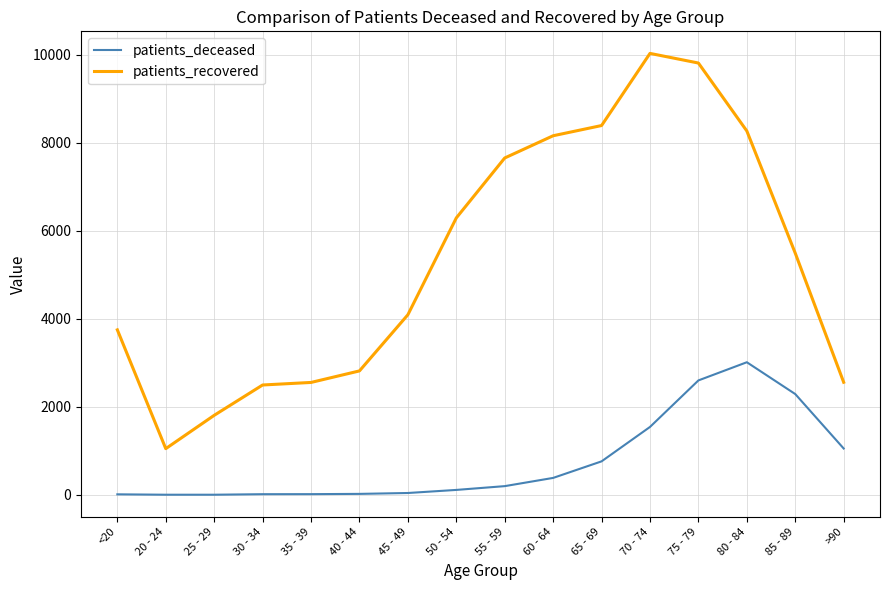

At how many categories does at least one series exceed 157?

16